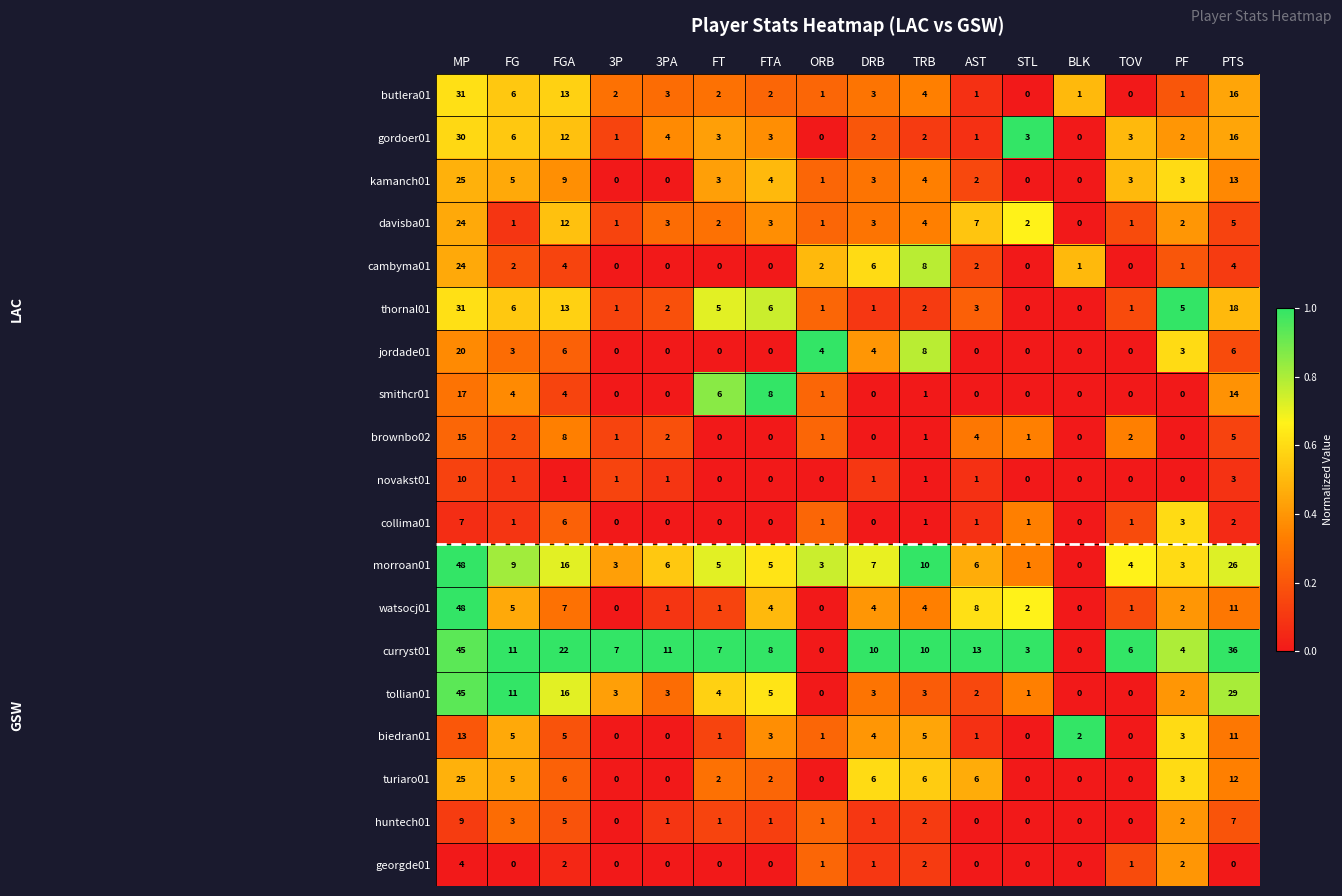

Read the cambyma01 value at FGA, to the nearest 5.

5